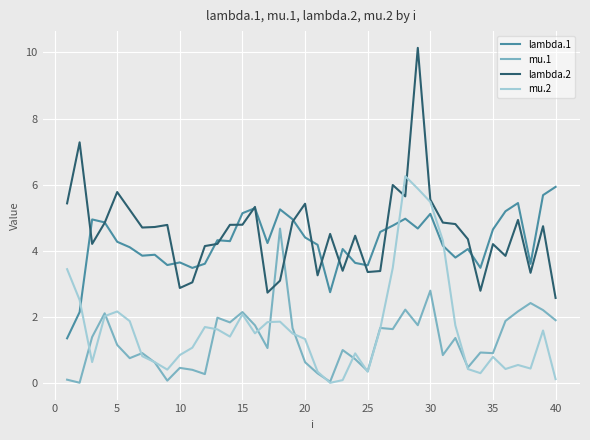

In mu.2, how many points are higher than both neighbors (excluding endpoints)?

9